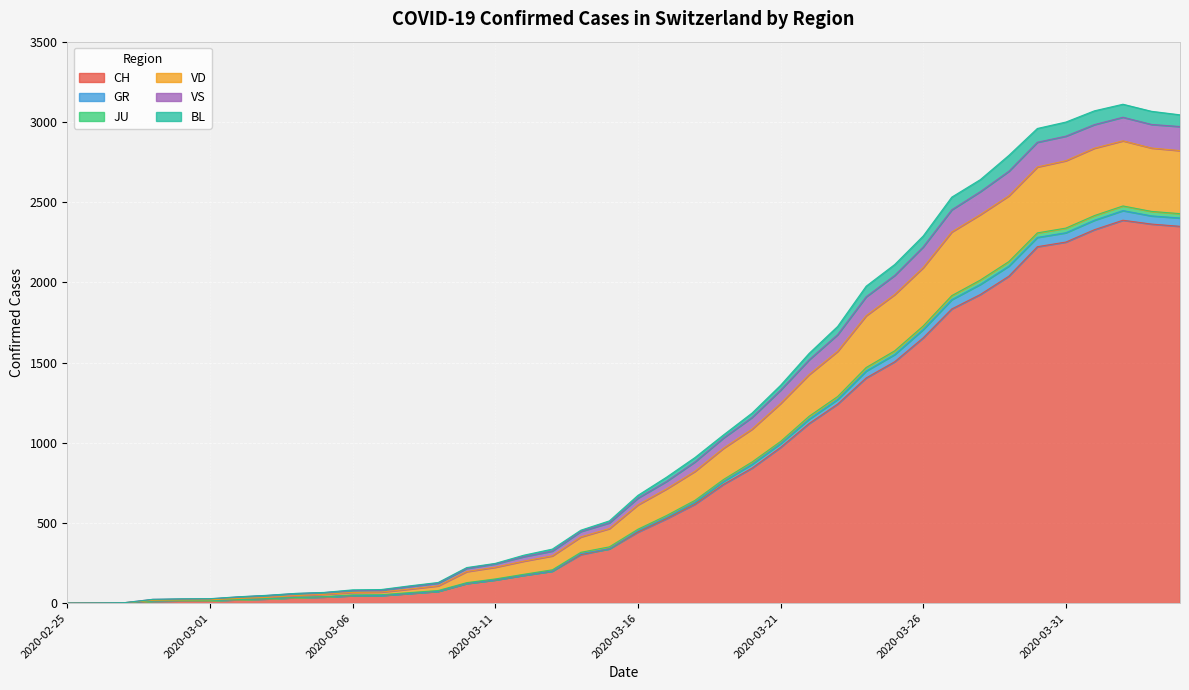

What is the highest value of the CH series?

2387